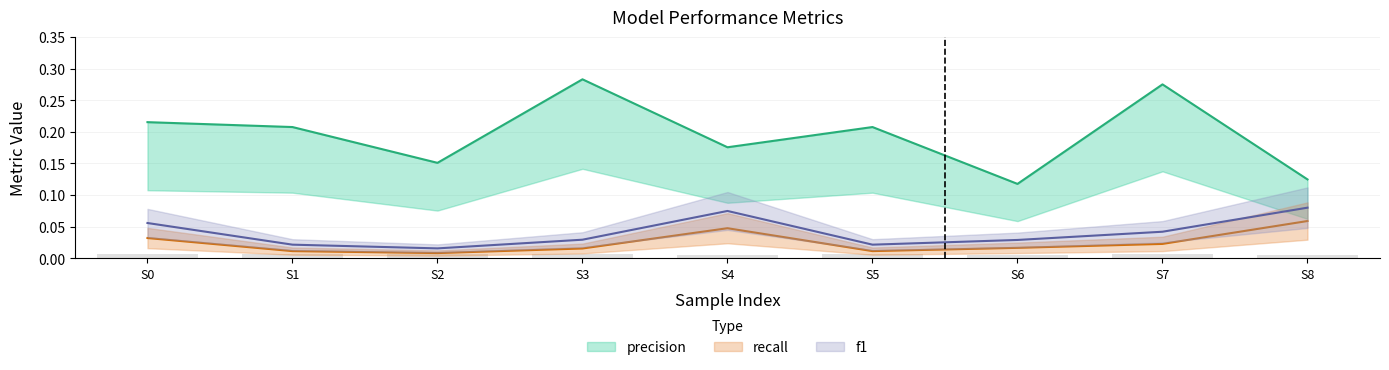

How many groups of bars are there?

9